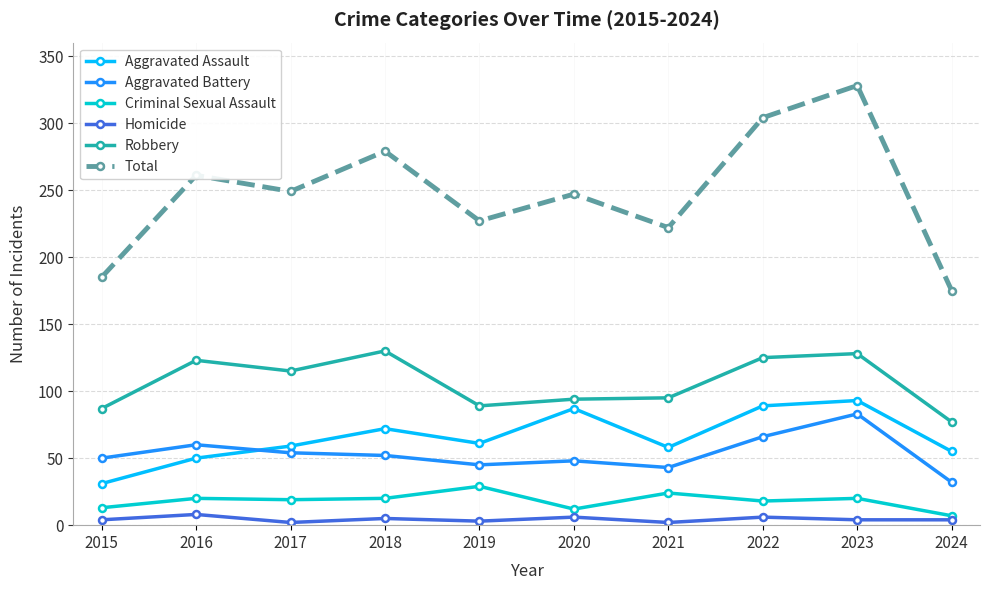

Is the value of Total at 2022 greater than the value of Homicide at 2022?

Yes